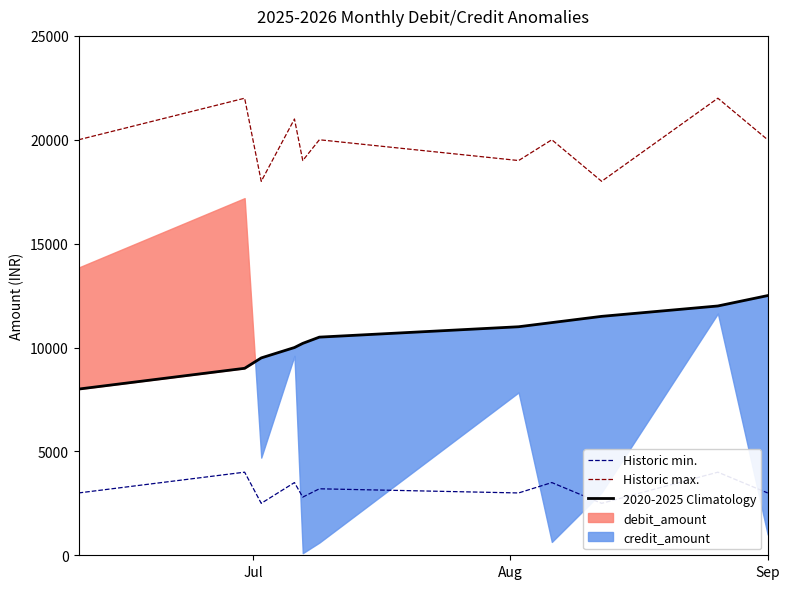

True or false: Historic max. and 2020-2025 Climatology intersect in this chart.

False